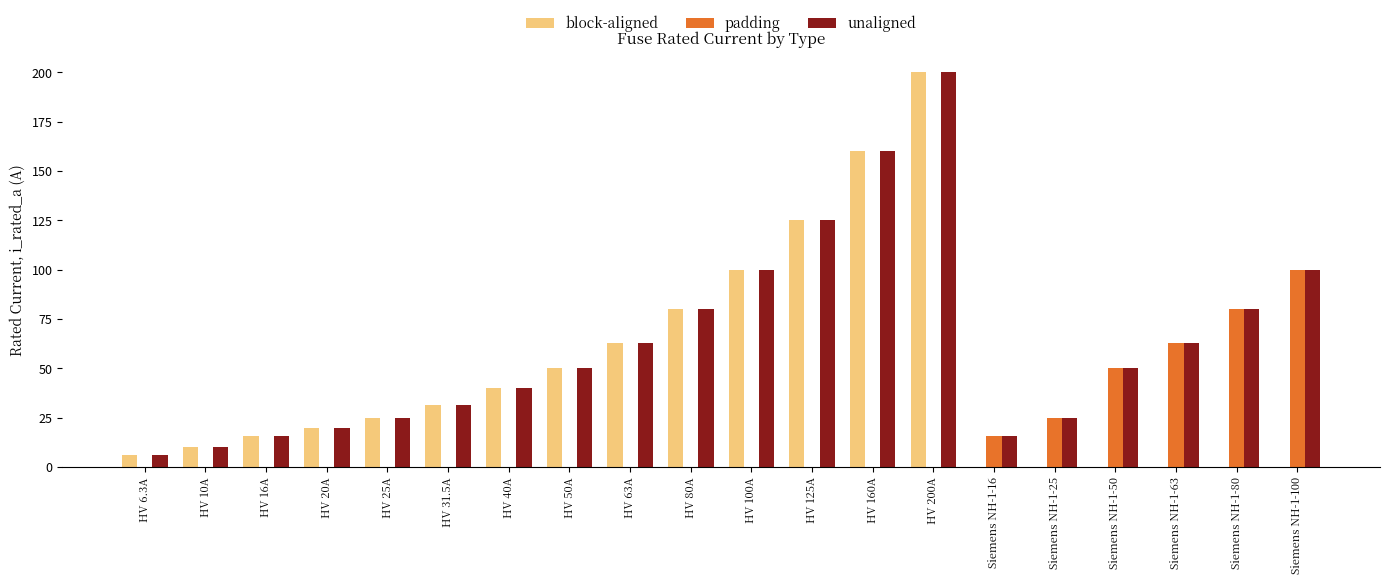

How many groups of bars are there?

20